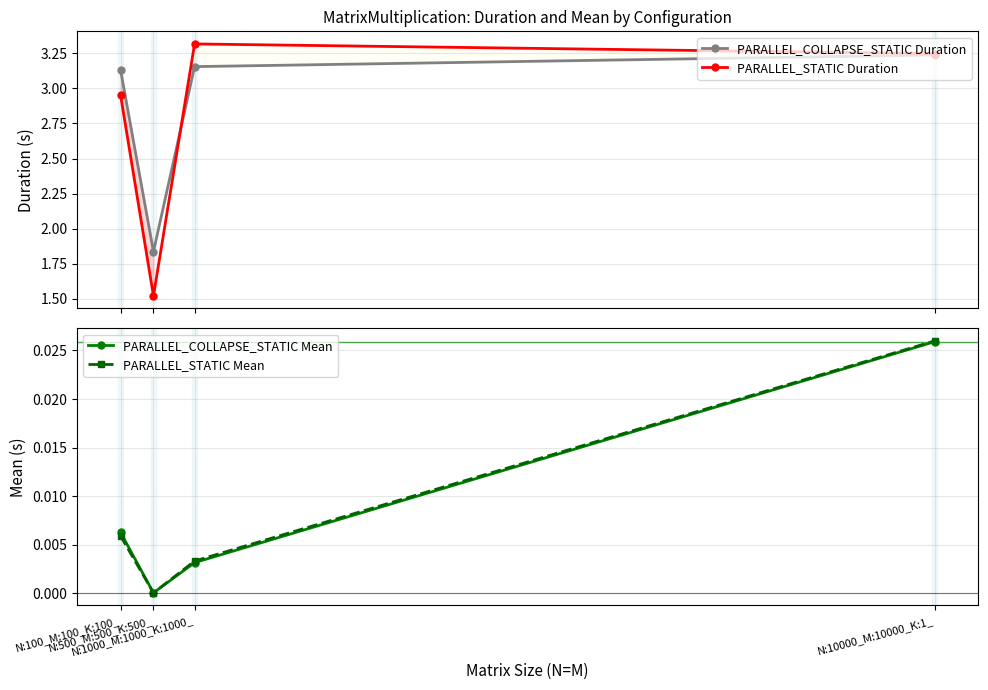

At how many categories does at least one series exceed 1?

4